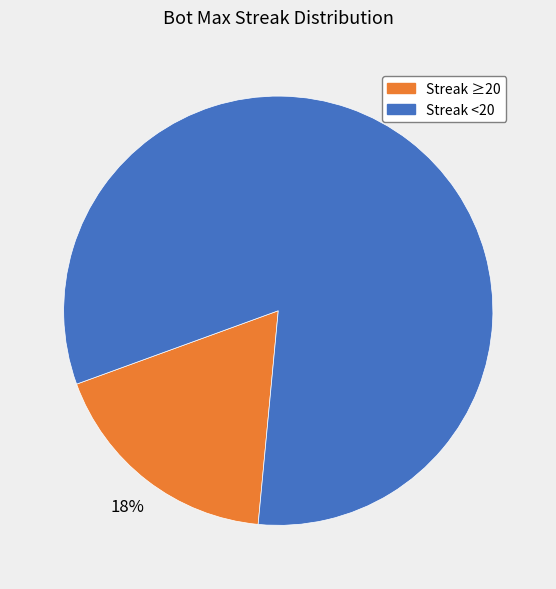

To the nearest percent, what percentage of the pie is Streak ≥20?

18%